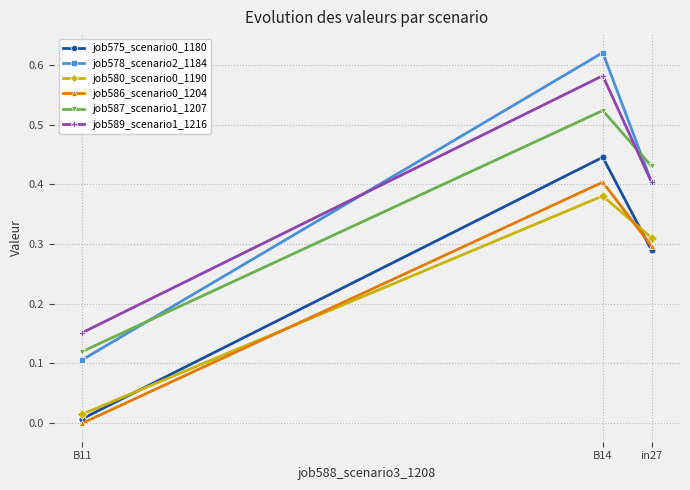

True or false: job575_scenario0_1180 has a value of 0.2 at B14.

False